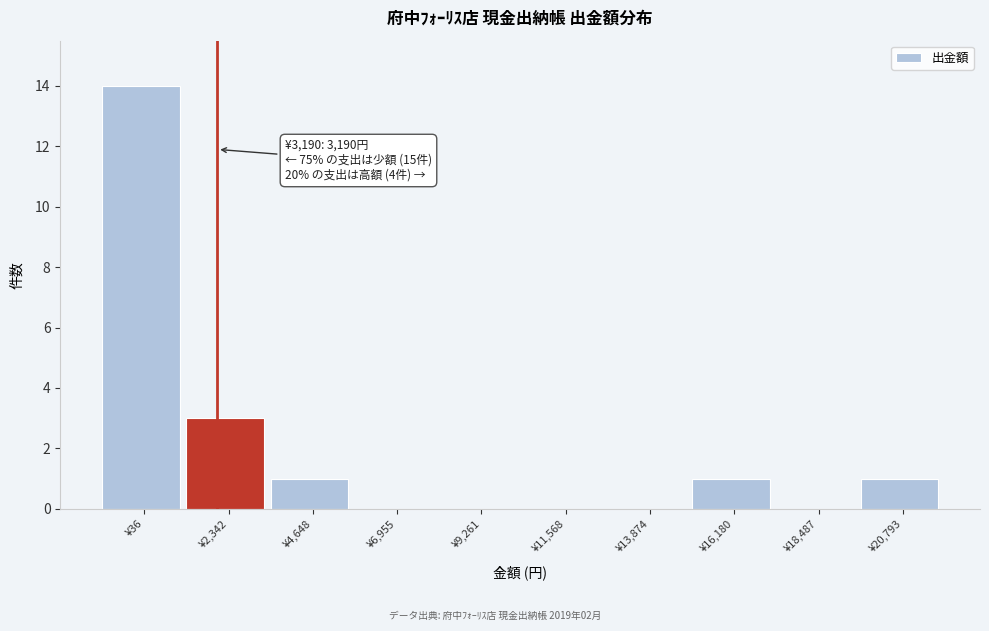

Reading right to left, list all the values displayed in this chart.

¥20,793=1	¥18,487=0	¥16,180=1	¥13,874=0	¥11,568=0	¥9,261=0	¥6,955=0	¥4,648=1	¥2,342=3	¥36=14